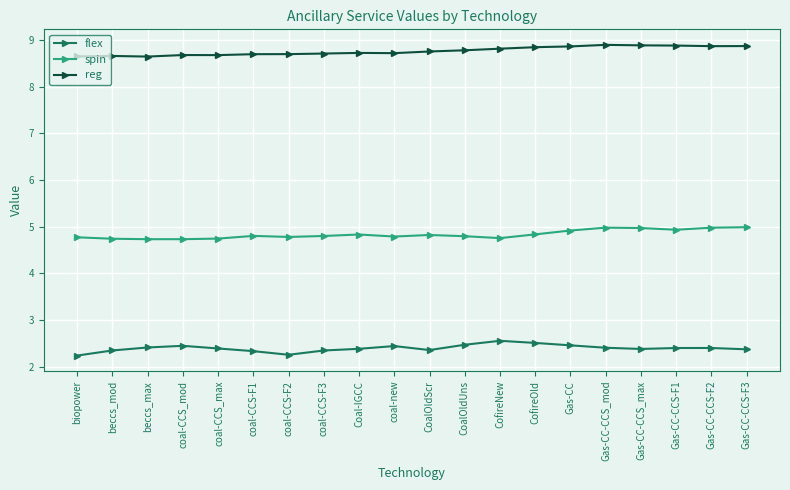

What is the maximum value for flex?

2.6